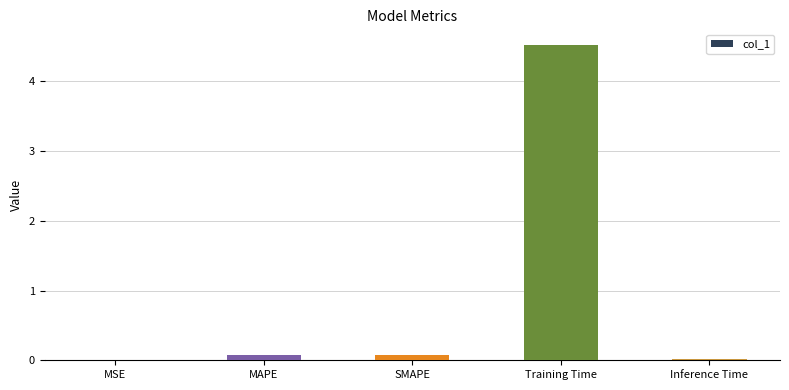

The value at Training Time is 7.8. True or false?

False